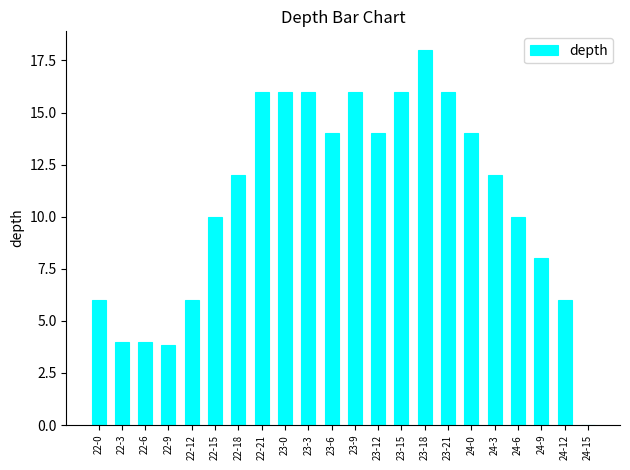

What is the sum of all values?

237.8